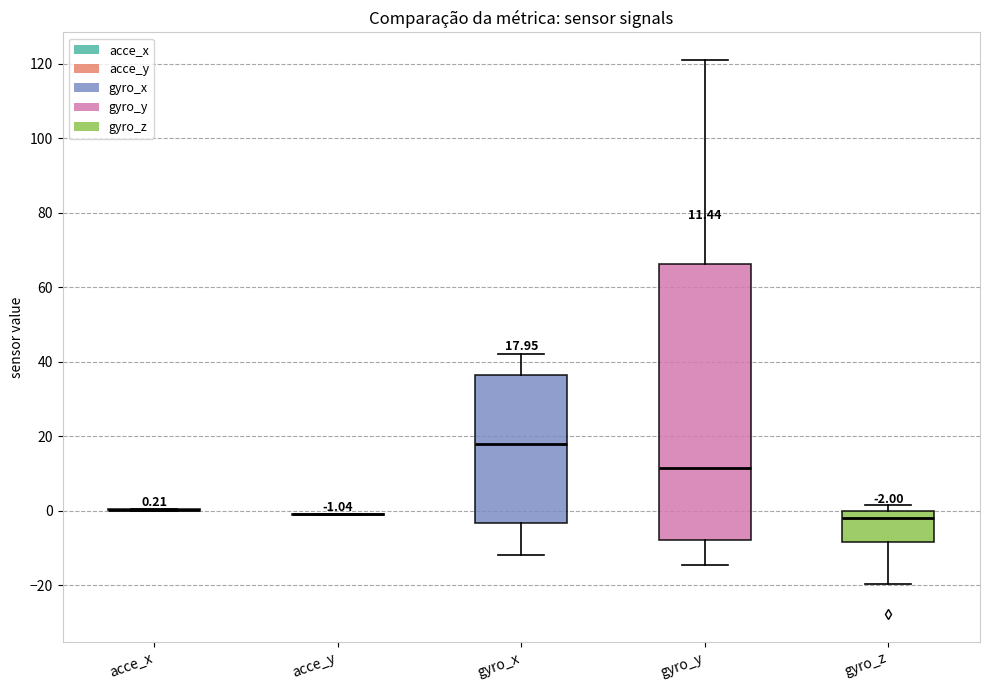

Which box is the tallest, from its lower edge to its upper edge?

gyro_y